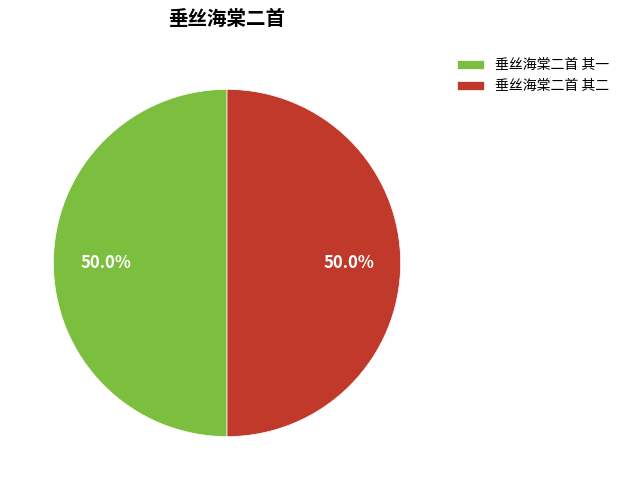

Approximately how many times larger is the value at 垂丝海棠二首 其一 compared to 垂丝海棠二首 其二?

1.0